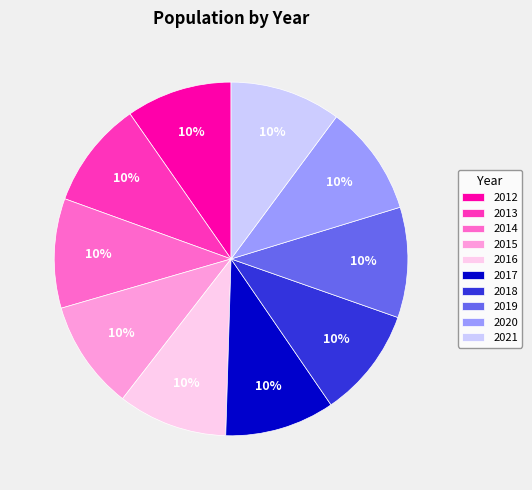

Does 2015 represent more than half of the total?

No